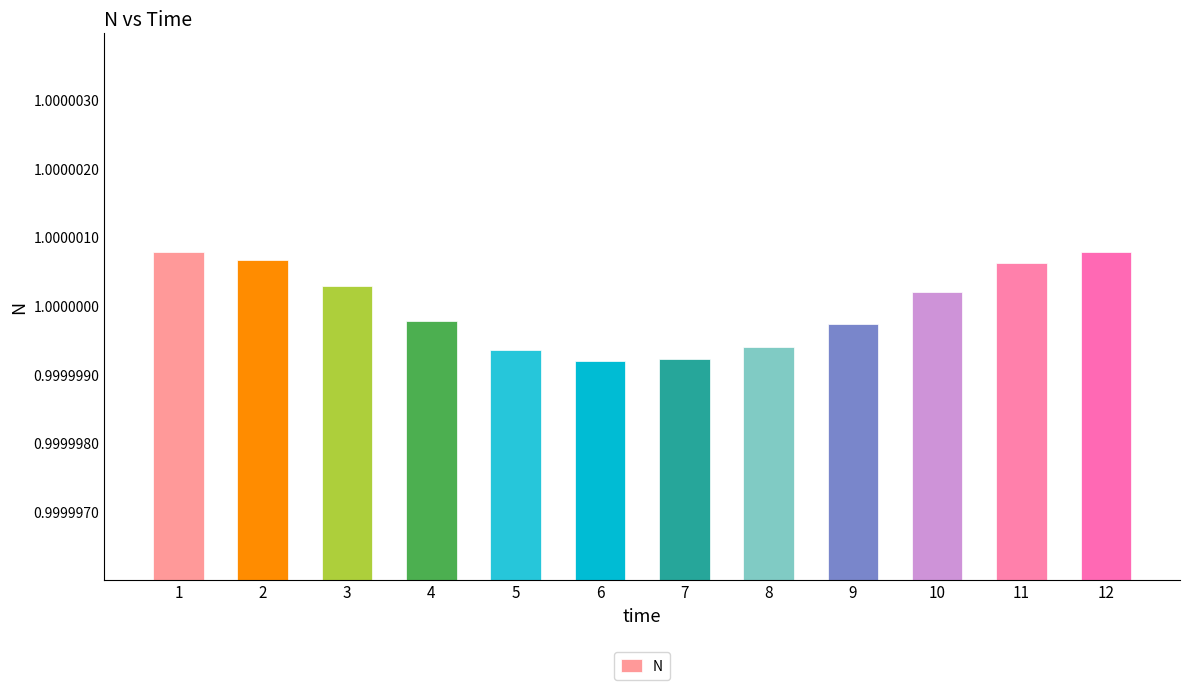

The value at 4 is 1.7. True or false?

False